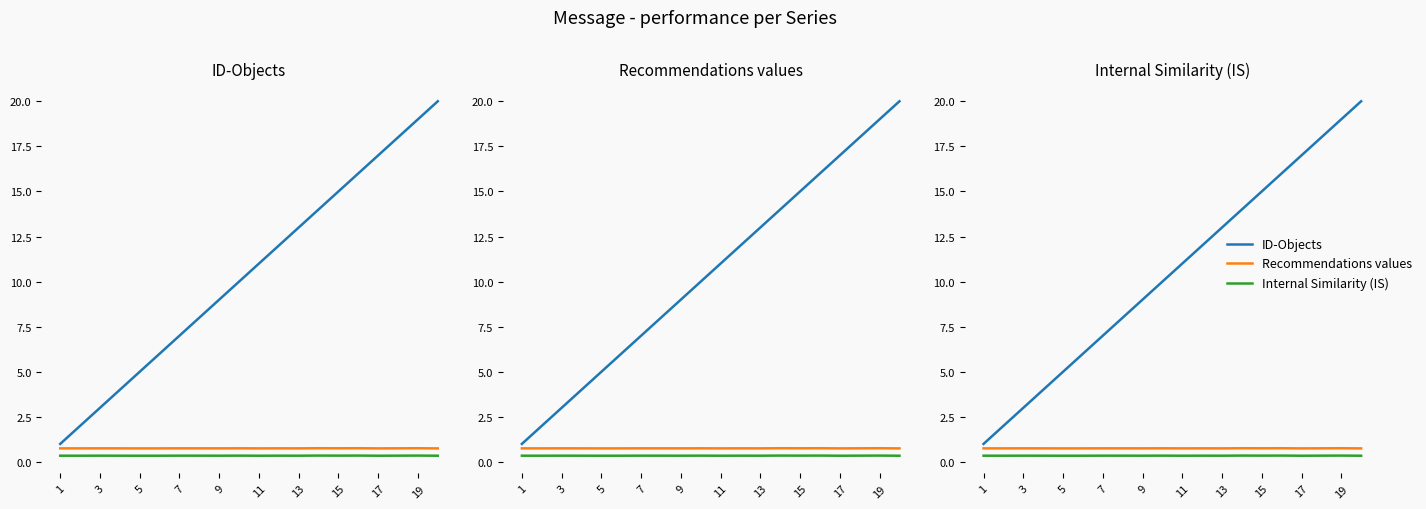

True or false: ID-Objects and Recommendations values cross at least once.

False